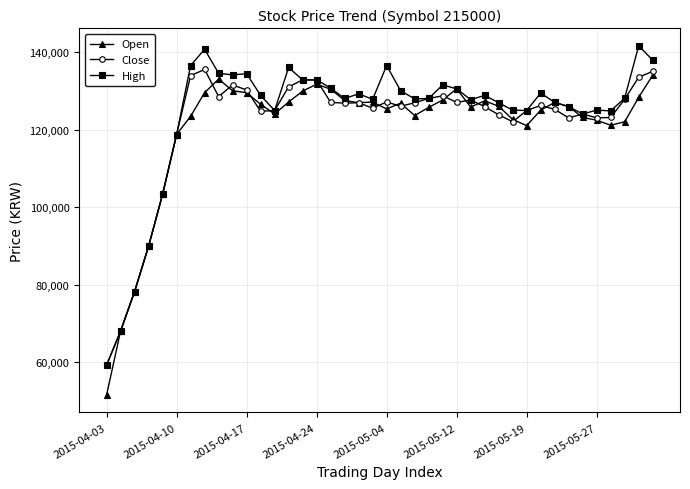

What is the minimum value for High?

59200